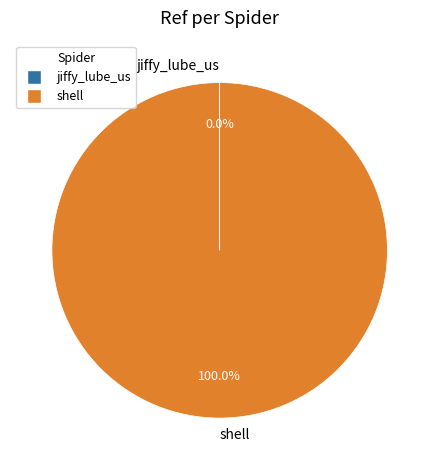

To the nearest percent, what is the average slice percentage?

50%